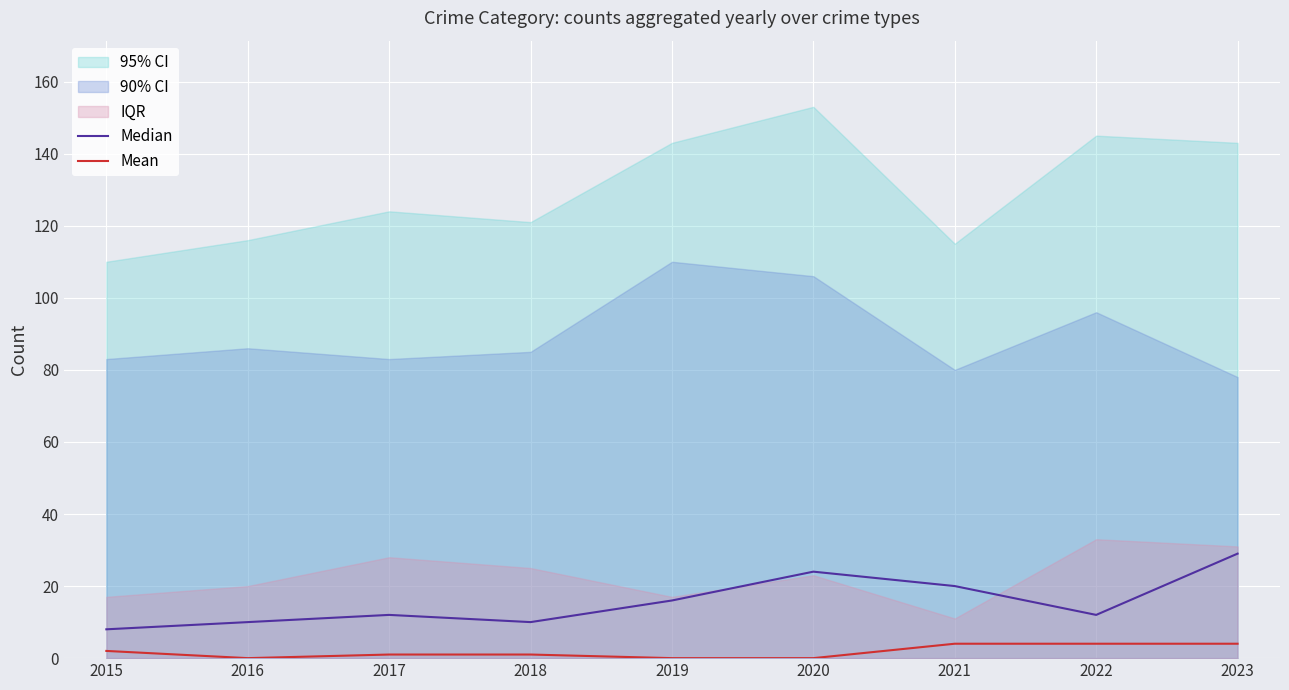

What is the sum of the Median values at 2023 and 2017?

41